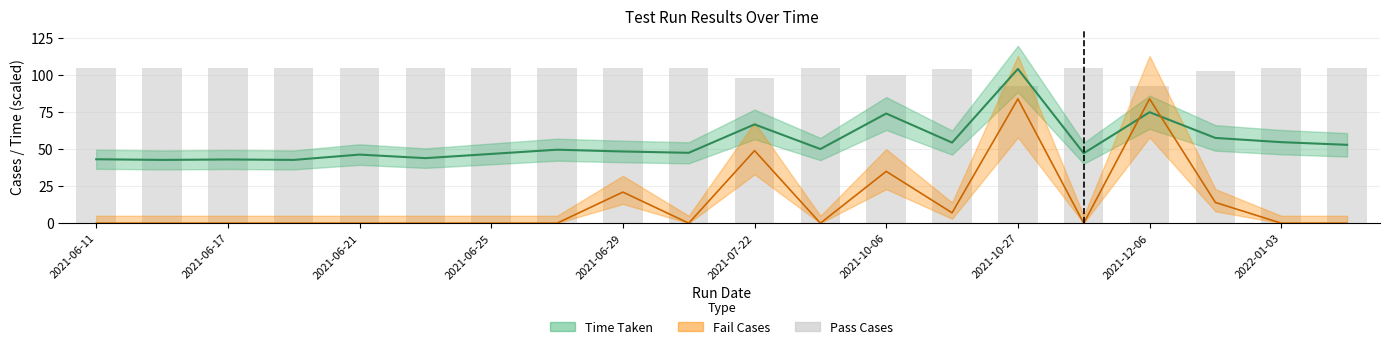

What is the sum of all values?

2061